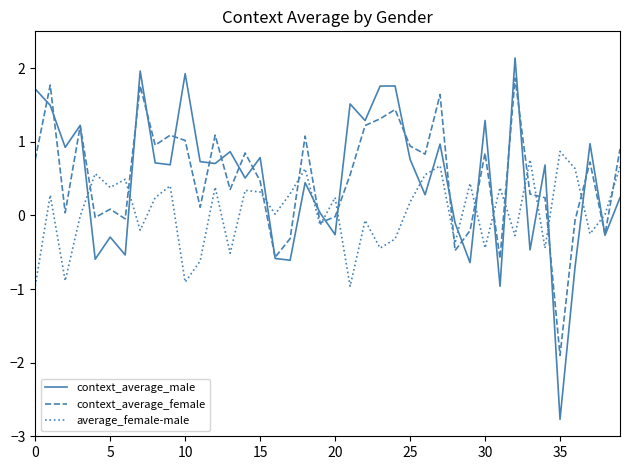

List the series in order of their peak value, lowest first.

average_female-male, context_average_female, context_average_male